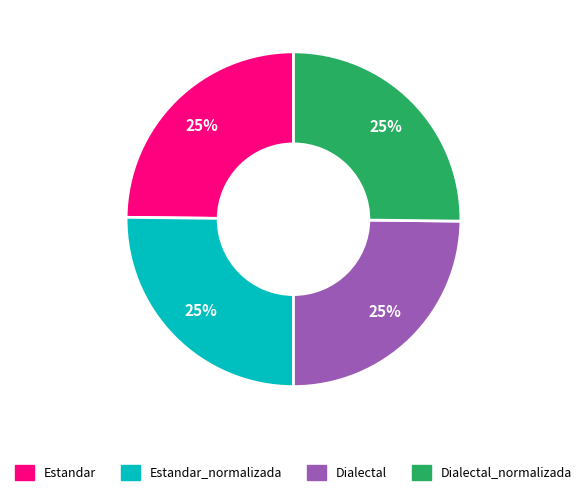

To the nearest percent, what portion does Dialectal represent?

25%